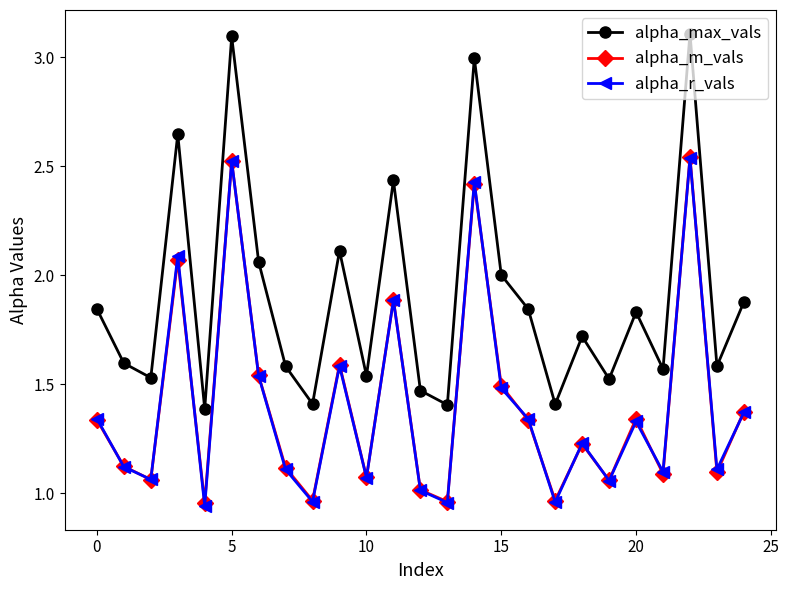

True or false: alpha_max_vals and alpha_r_vals intersect in this chart.

False